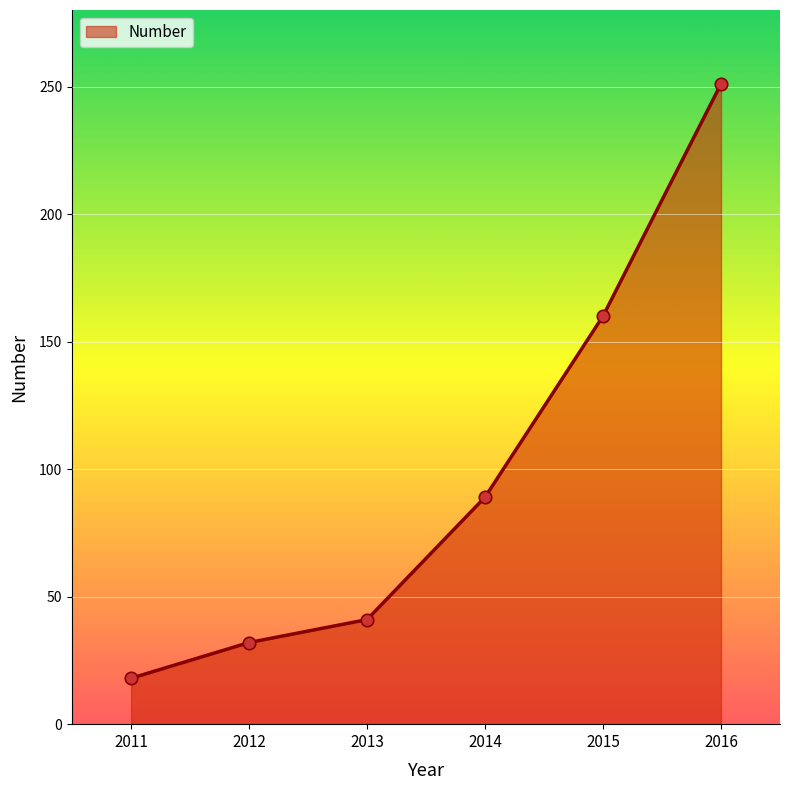

Which has a higher value, 2011 or 2015?

2015